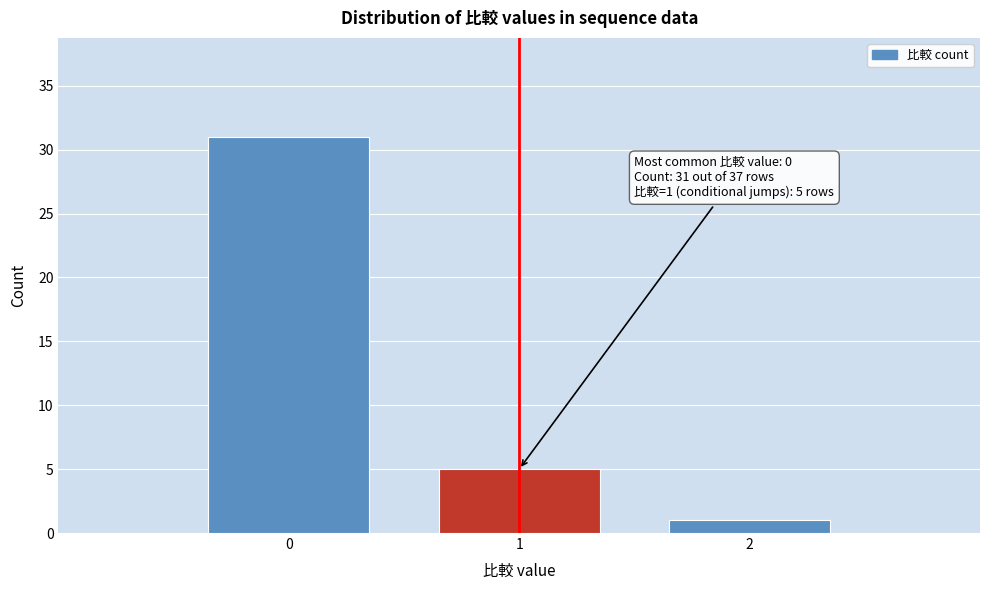

Which range on the x-axis has the tallest bar?

-0.5 to 0.5